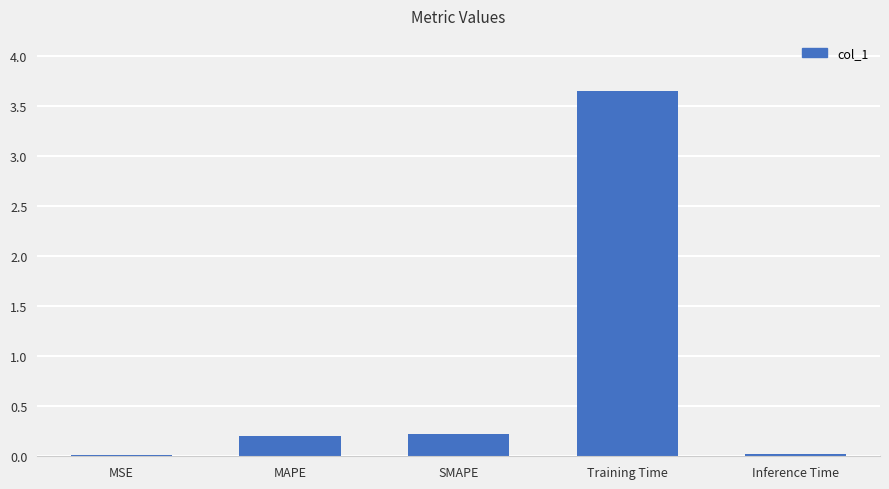

What is the value of the 3rd bar from the left?

0.2